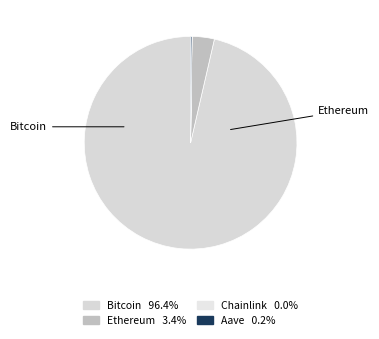

To the nearest percent, what is the difference between the largest and smallest slice percentages?

96%